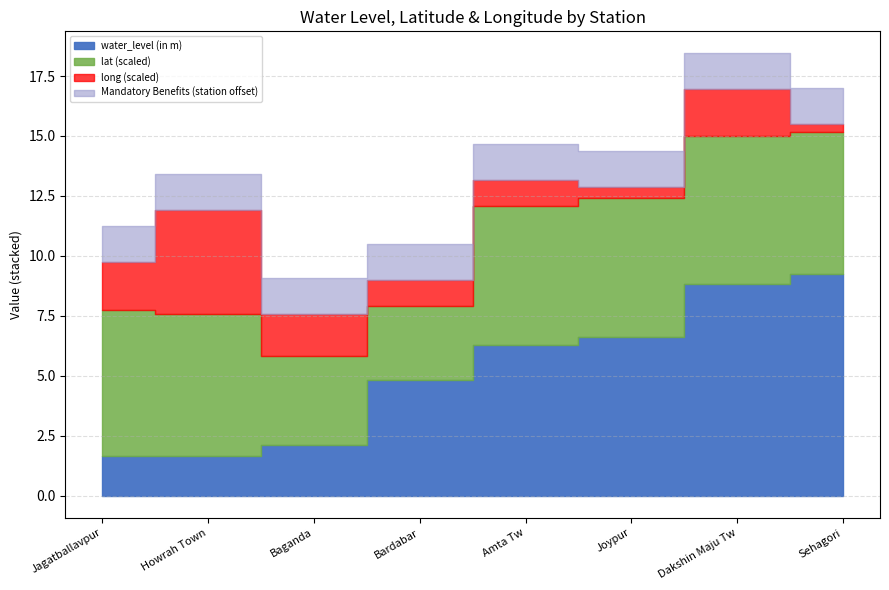

What is the difference between the second highest and minimum values in the water_level (in m) series?

7.2